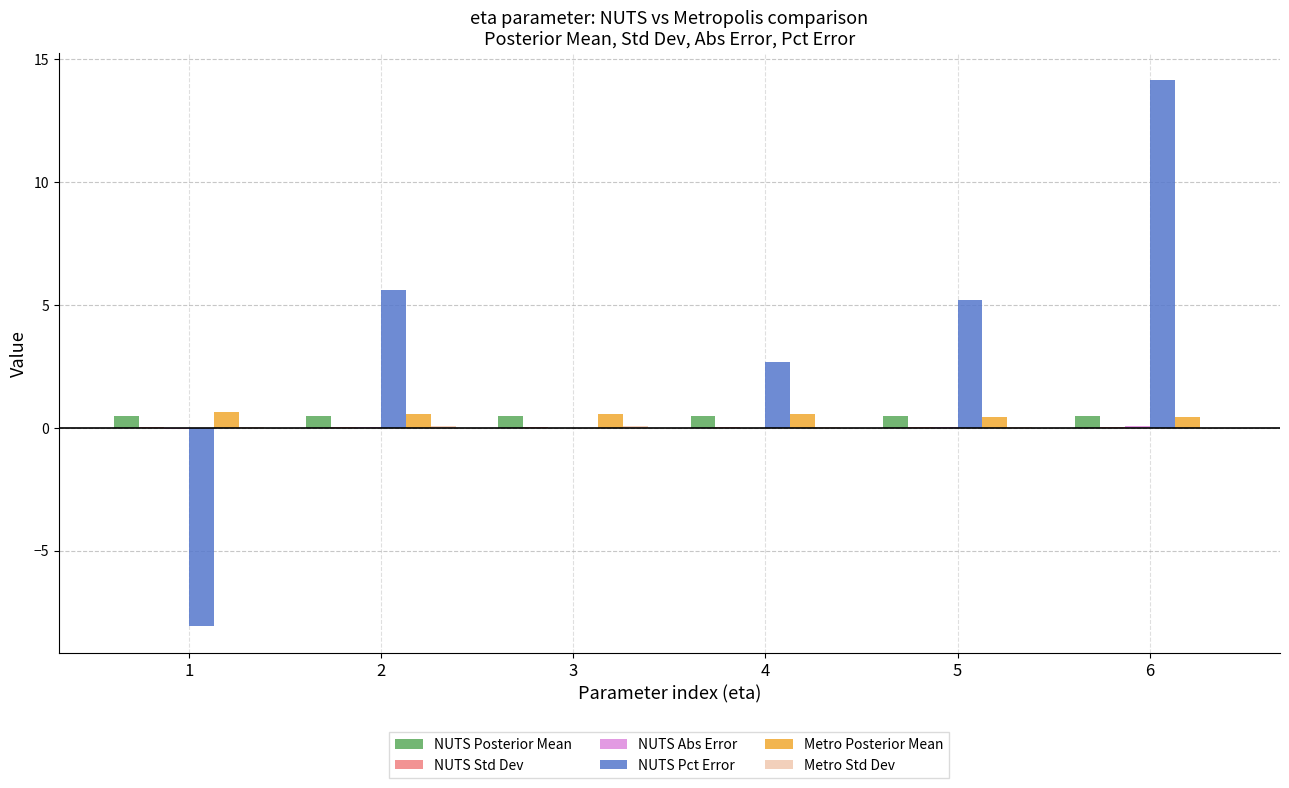

At which category is the sum across all series the highest?

6